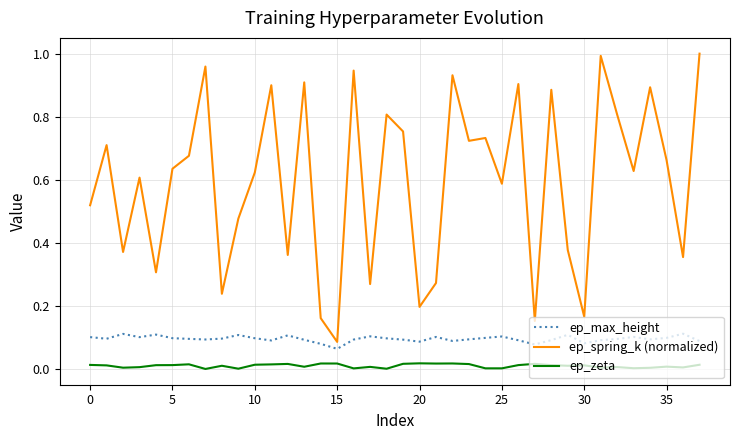

Which series has the largest range (max minus min)?

ep_spring_k (normalized)